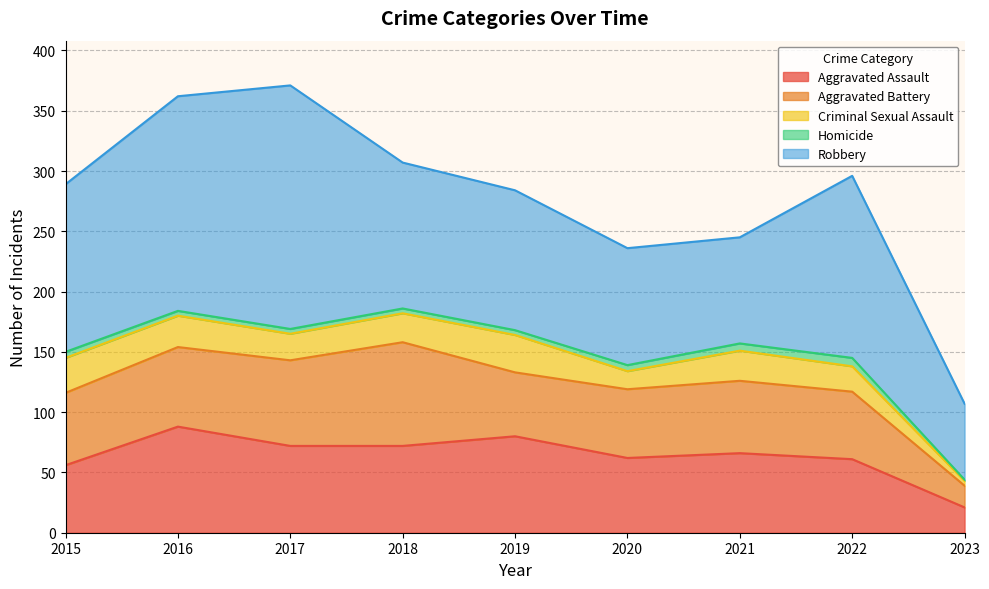

What is the difference between the Criminal Sexual Assault values at 2015 and 2017?

7